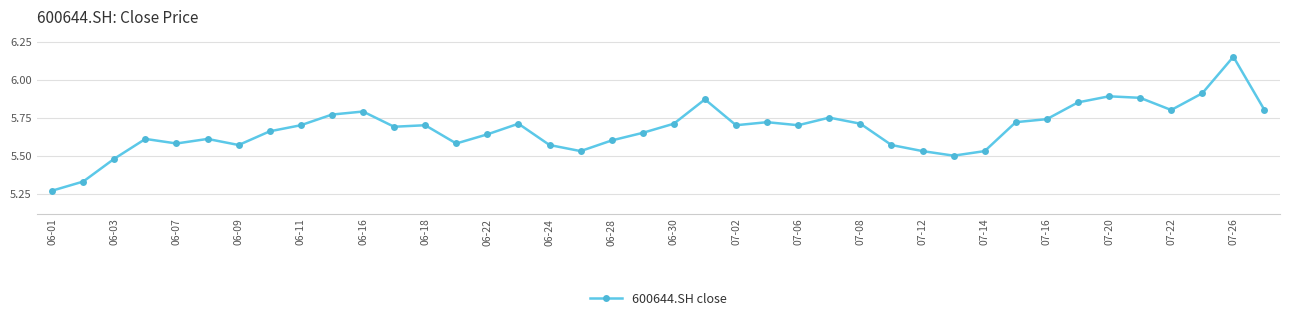

How many values are between 5 and 6?

39